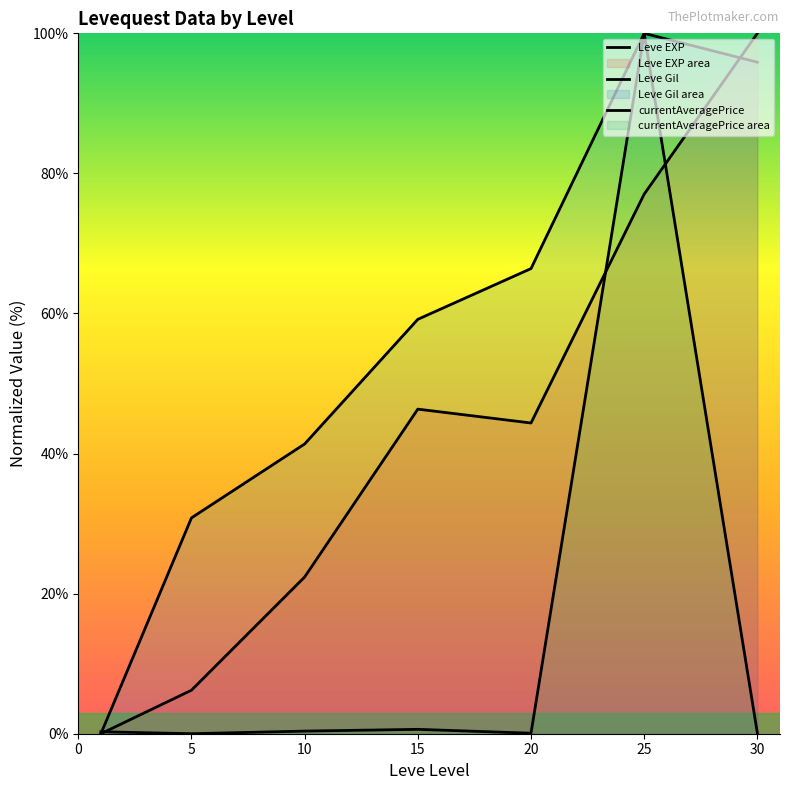

Does the chart display data point markers on the line(s)?

No